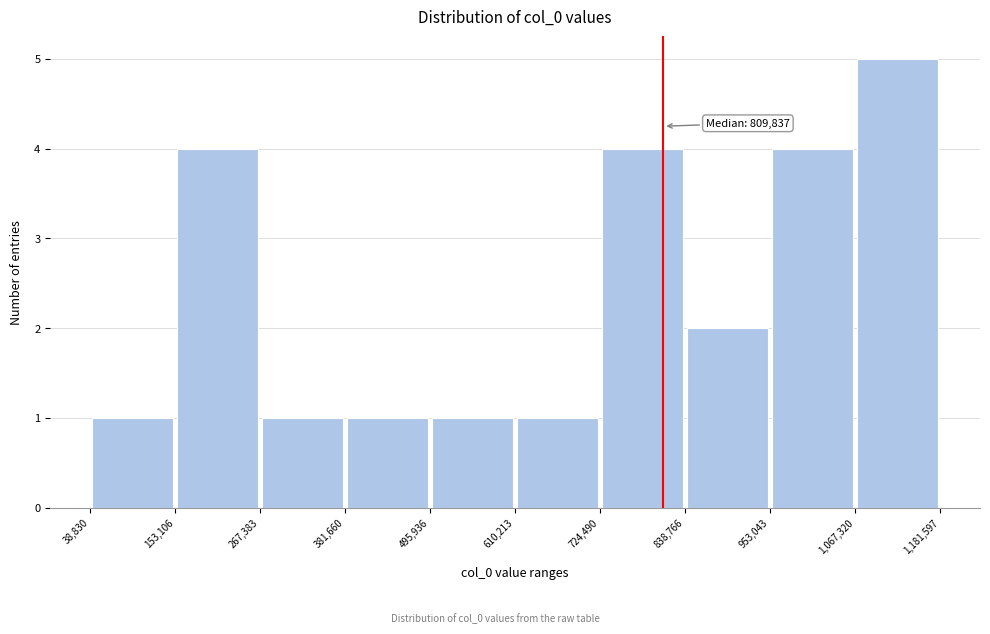

Which range on the x-axis has the tallest bar?

1,067,320 to 1,181,597